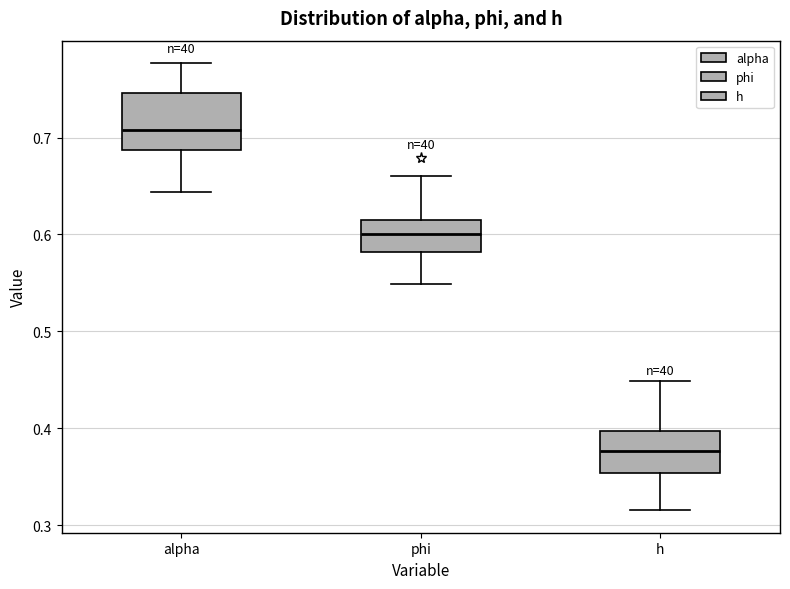

Comparing the boxes themselves (not the whiskers), which one is the tallest?

alpha